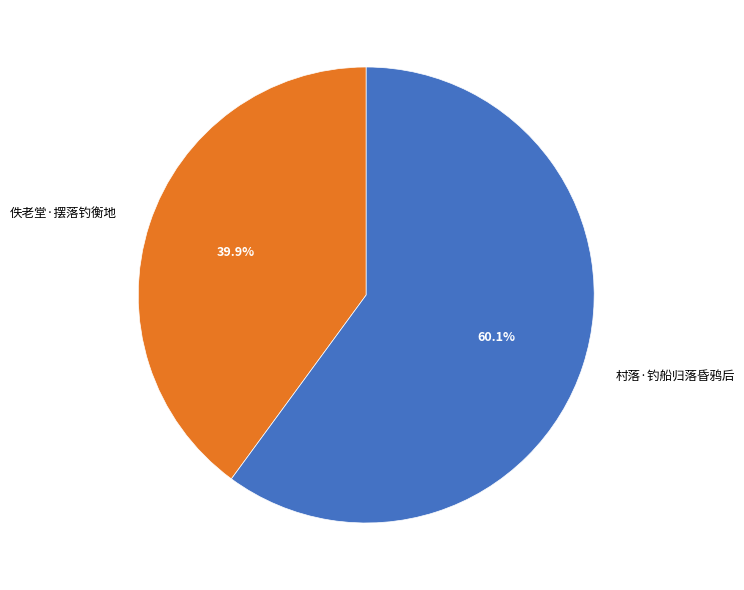

Between 村落·钓船归落昏鸦后 and 佚老堂·摆落钓衡地, which is larger?

村落·钓船归落昏鸦后